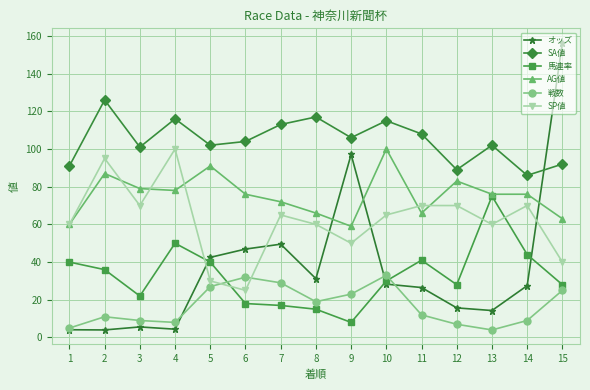

How many times do SP値 and オッズ cross each other?

5